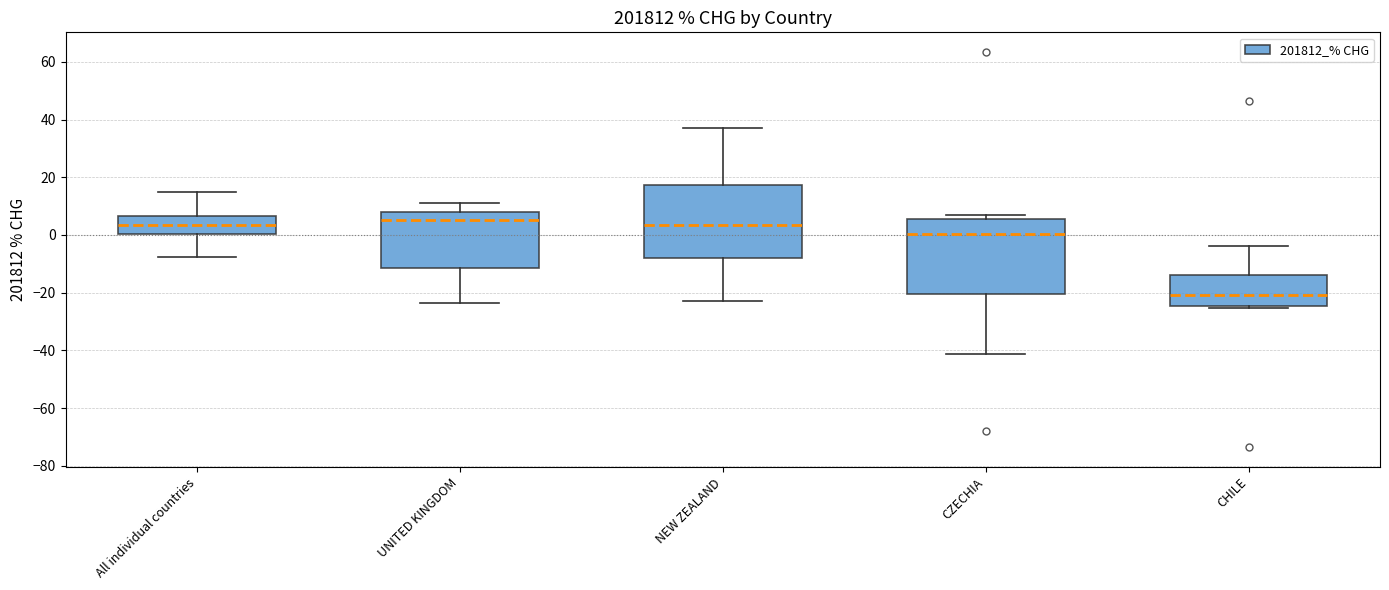

Reading left to right, transcribe this box plot: for each box, give where its median line is, the range the box spans, and where its two whiskers end, as read against the y-axis. The values are not printed on the chart, so give them approximately, as read against the axis.

All individual countries: median 4, box 0 to 6, whiskers -8 to 14
UNITED KINGDOM: median 6, box -12 to 8, whiskers -24 to 12
NEW ZEALAND: median 4, box -8 to 18, whiskers -24 to 36
CZECHIA: median 0, box -20 to 6, whiskers -42 to 6 (just above the box's upper edge)
CHILE: median -20, box -24 to -14, whiskers -26 to -4